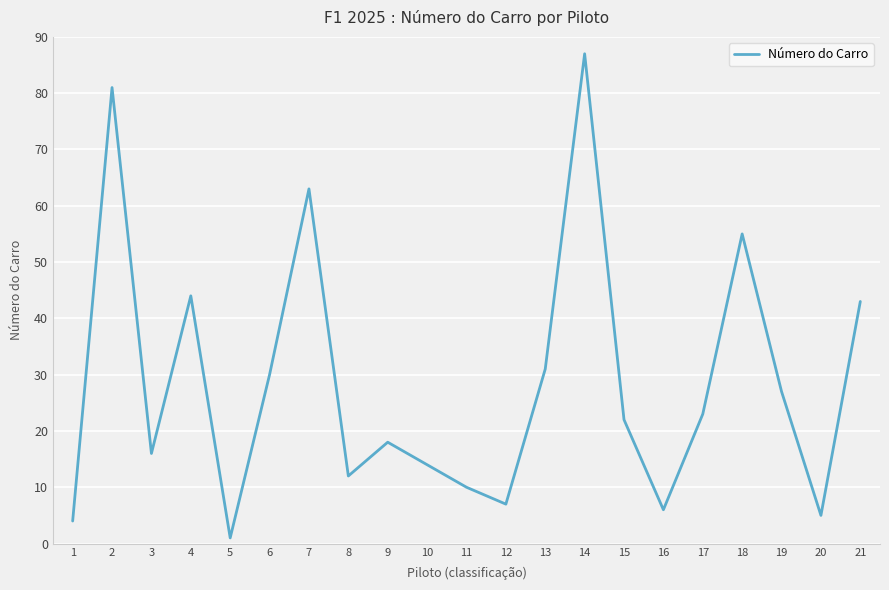

Which has a higher value, 21 or 16?

21